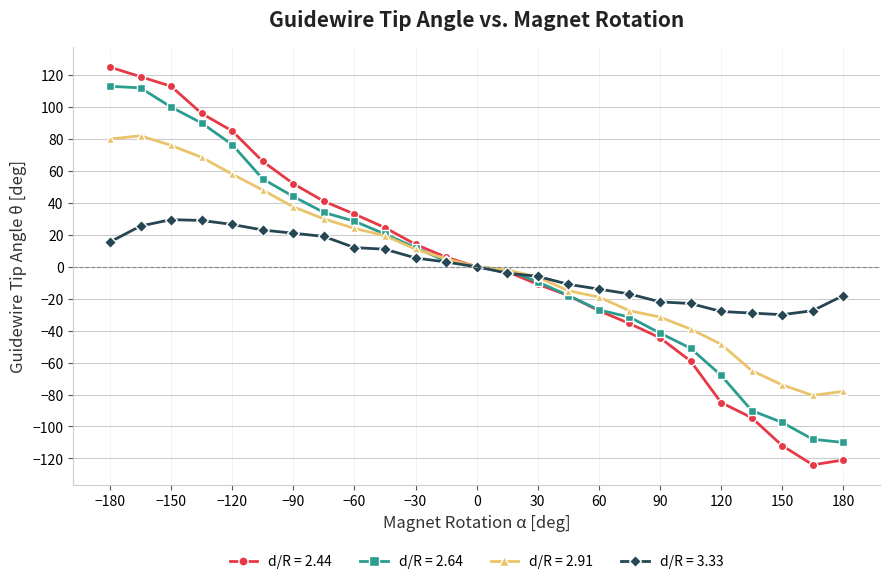

What is the difference between the maximum and minimum values in the d/R = 3.33 series?

59.5